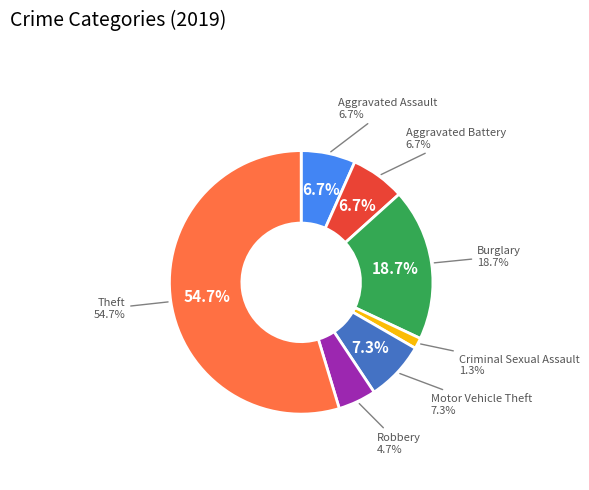

Is there any slice that represents more than half of the pie?

Yes